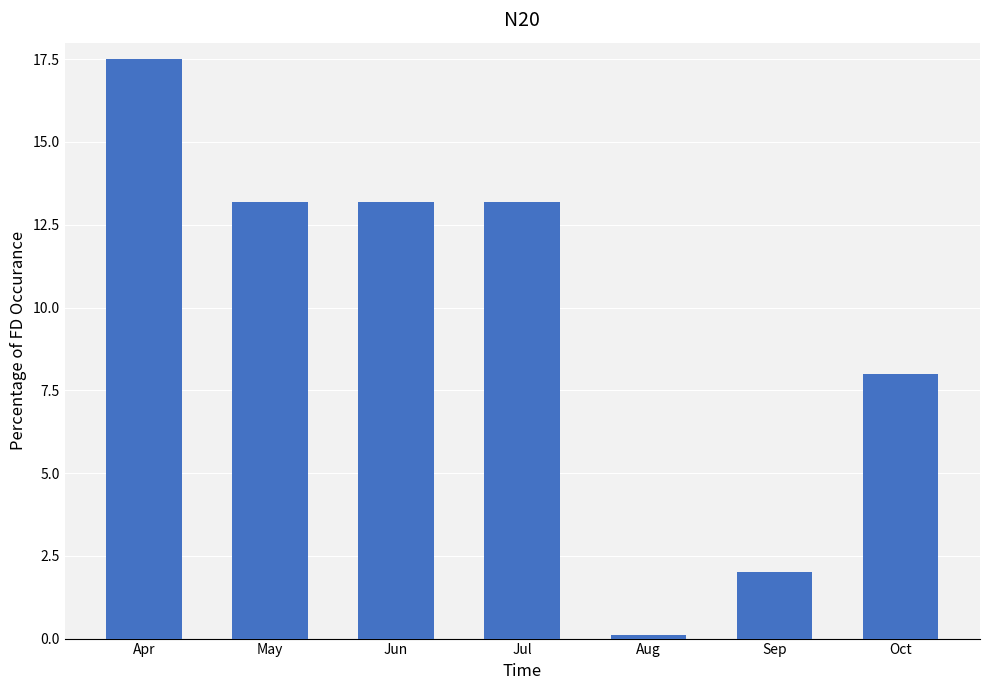

Reading left to right, extract all data points from this chart.

Apr=17.5	May=13.2	Jun=13.2	Jul=13.2	Aug=0.1	Sep=2.0	Oct=8.0